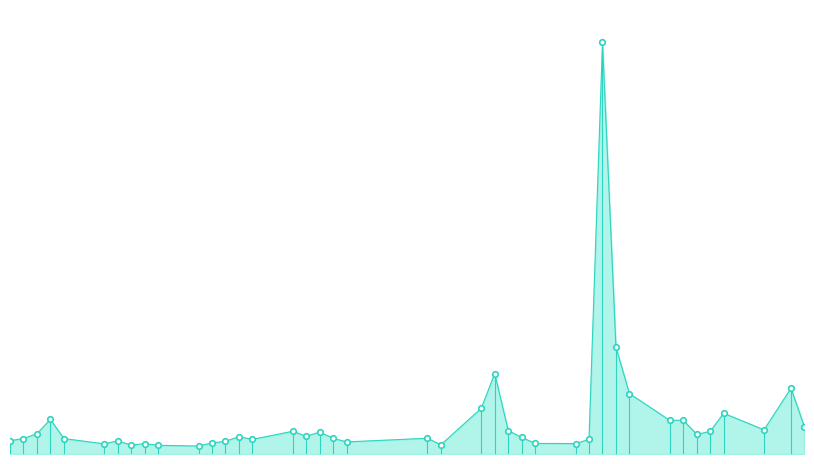

What is the greatest value displayed?

34710240